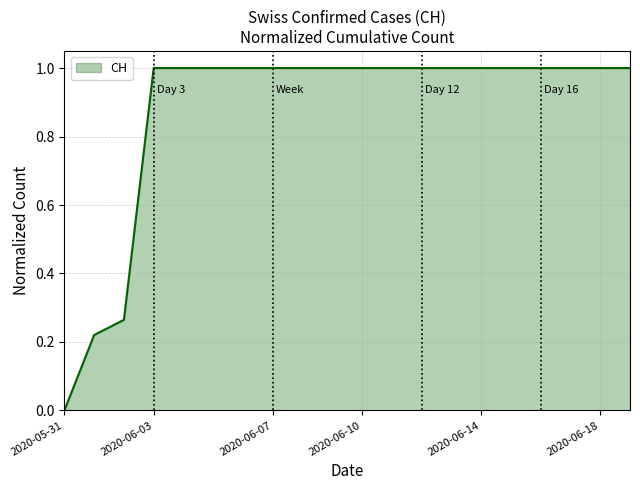

What is the greatest value displayed?

1.0